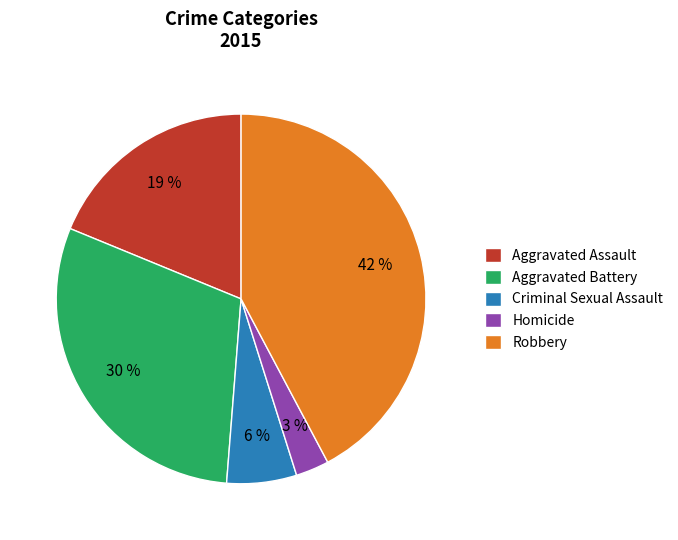

Rank the categories by value from lowest to highest.

Homicide, Criminal Sexual Assault, Aggravated Assault, Aggravated Battery, Robbery